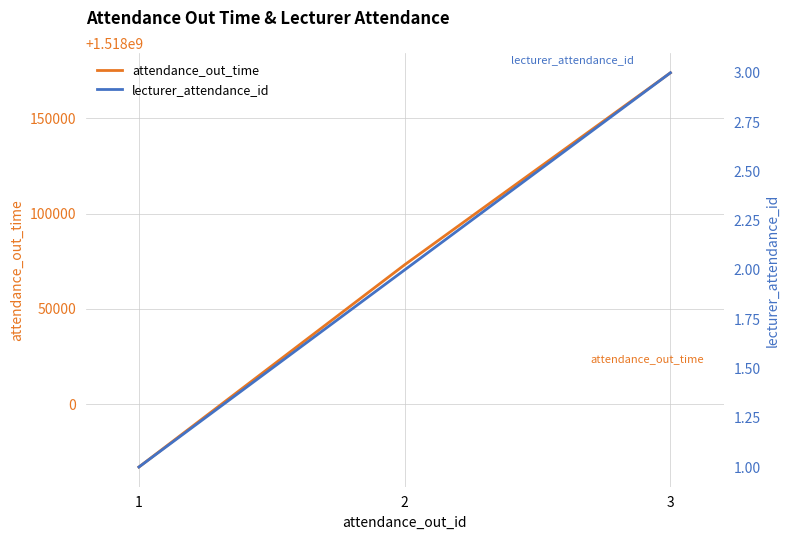

At how many categories does at least one series exceed 575405802?

3